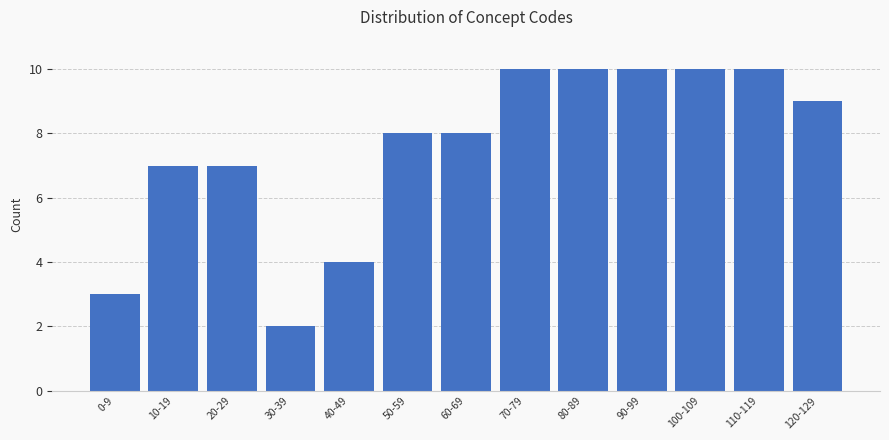

Reading left to right, extract all data points from this chart.

0-9=3	10-19=7	20-29=7	30-39=2	40-49=4	50-59=8	60-69=8	70-79=10	80-89=10	90-99=10	100-109=10	110-119=10	120-129=9